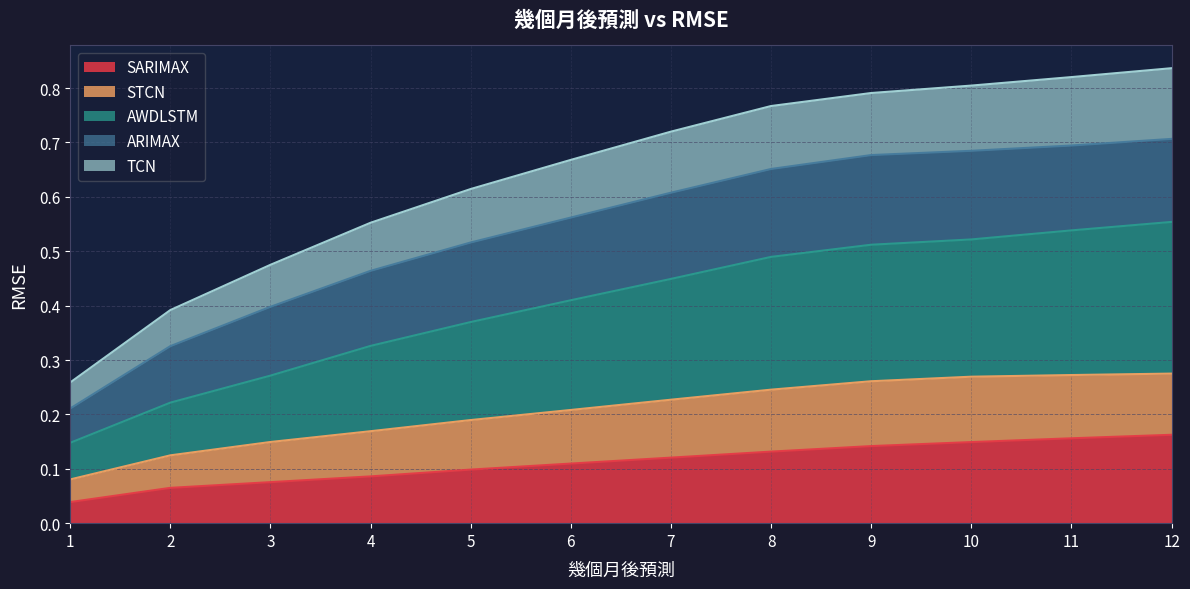

Is the value of TCN at 11 greater than the value of SARIMAX at 11?

Yes